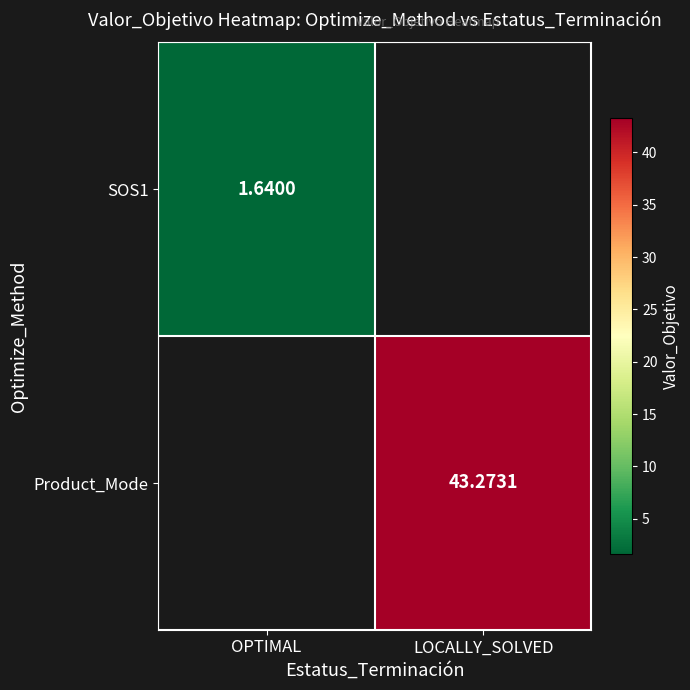

List the series in order of their peak value, lowest first.

SOS1, Product_Mode